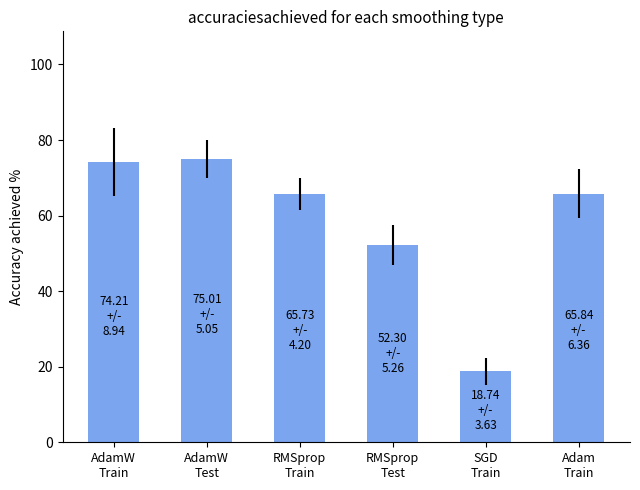

Which label corresponds to the smallest value in the chart?

SGD
Train